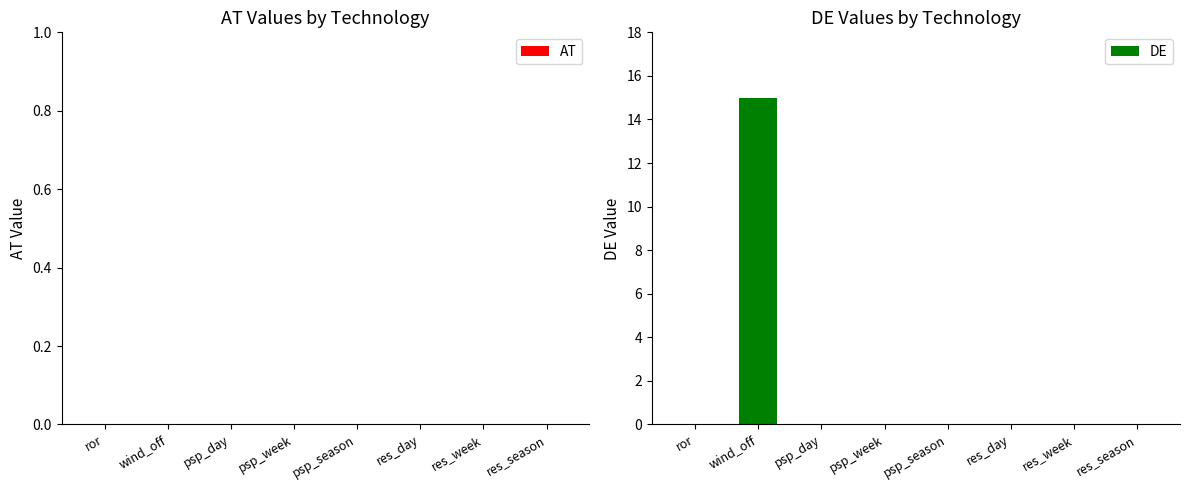

Reading left to right, extract all data points from this chart.

ror=0	wind_off=15	psp_day=0	psp_week=0	psp_season=0	res_day=0	res_week=0	res_season=0